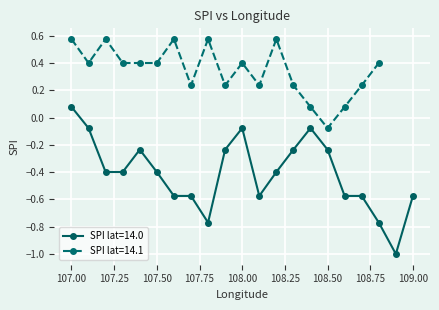

Which category has the lowest value across all series?

108.9